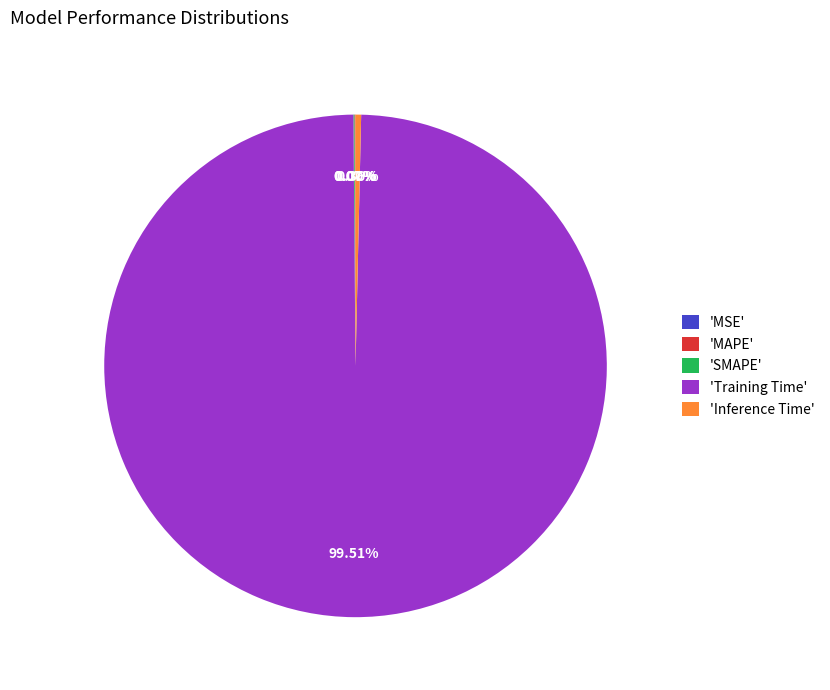

Does 'Inference Time' represent more than half of the total?

No